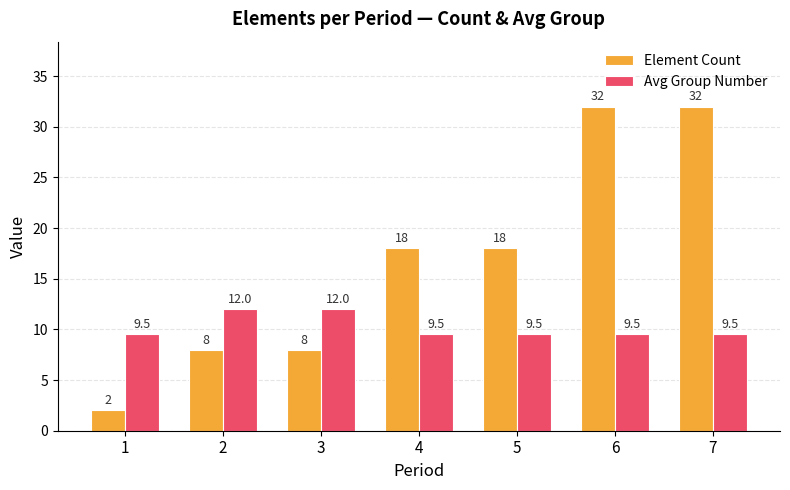

Which series has the largest total across all categories?

Element Count